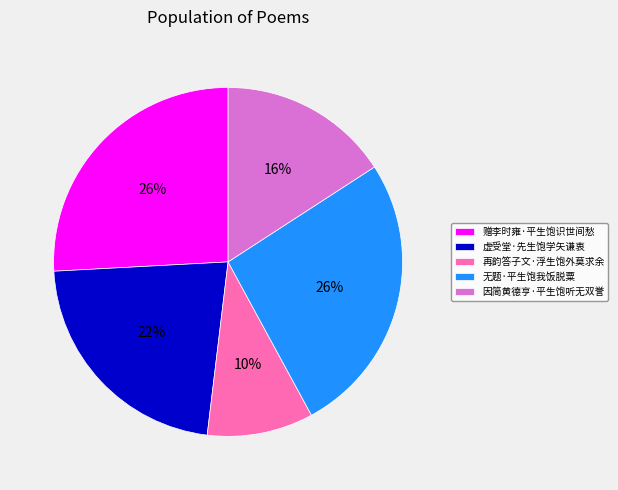

To the nearest percent, what percentage of the pie is 因简黄德亨·平生饱听无双誉?

16%